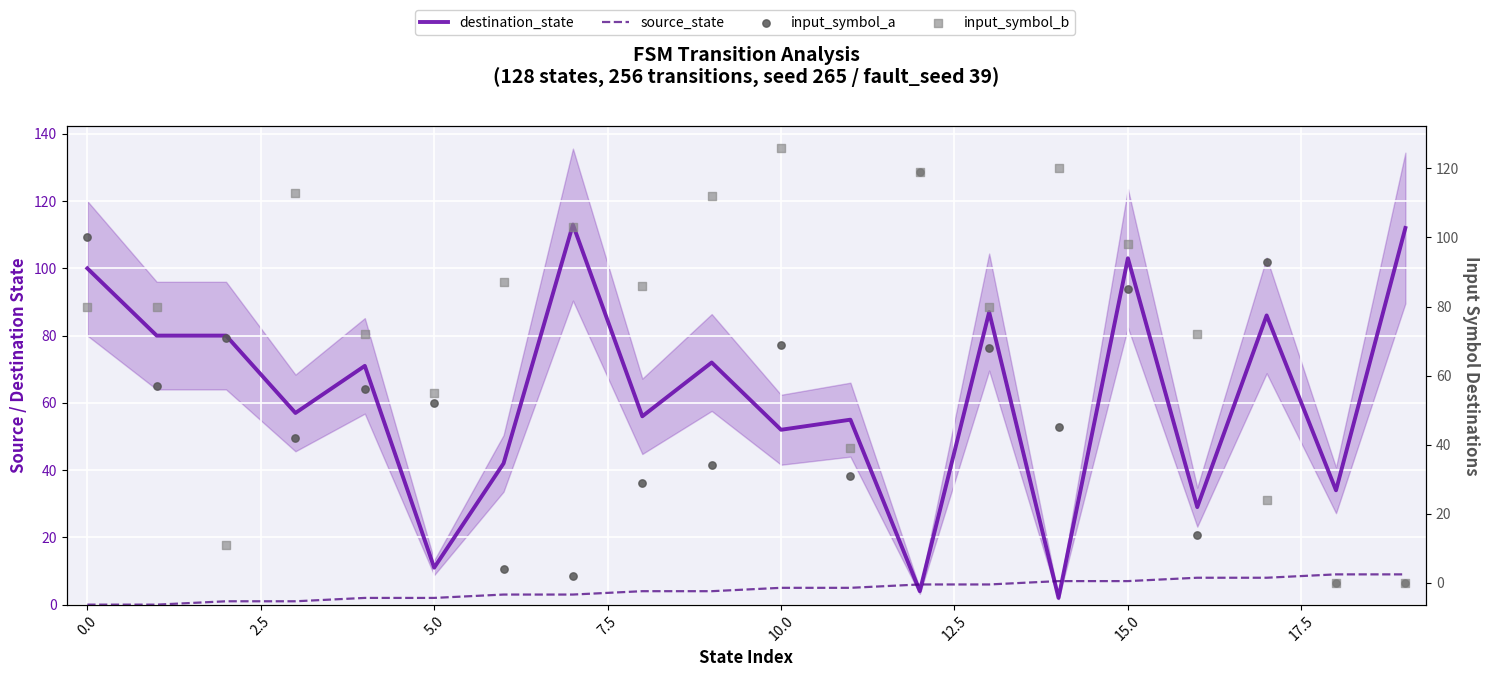

Which series reaches the minimum Y coordinate?

source_state